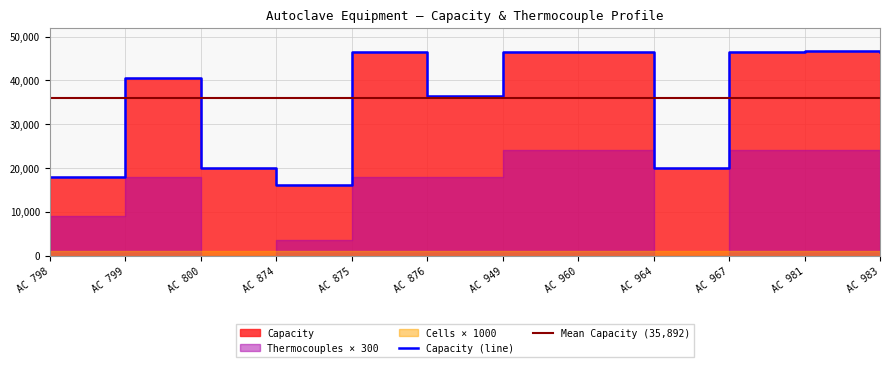

How many interior local peaks does the Number of Thermocouples series have?

1